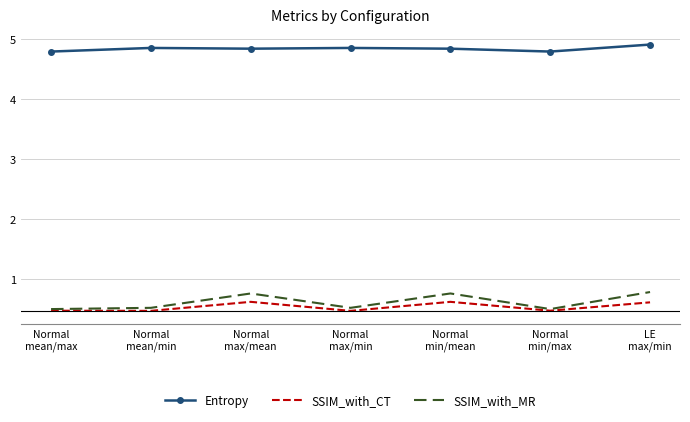

True or false: SSIM_with_CT and Entropy intersect in this chart.

False